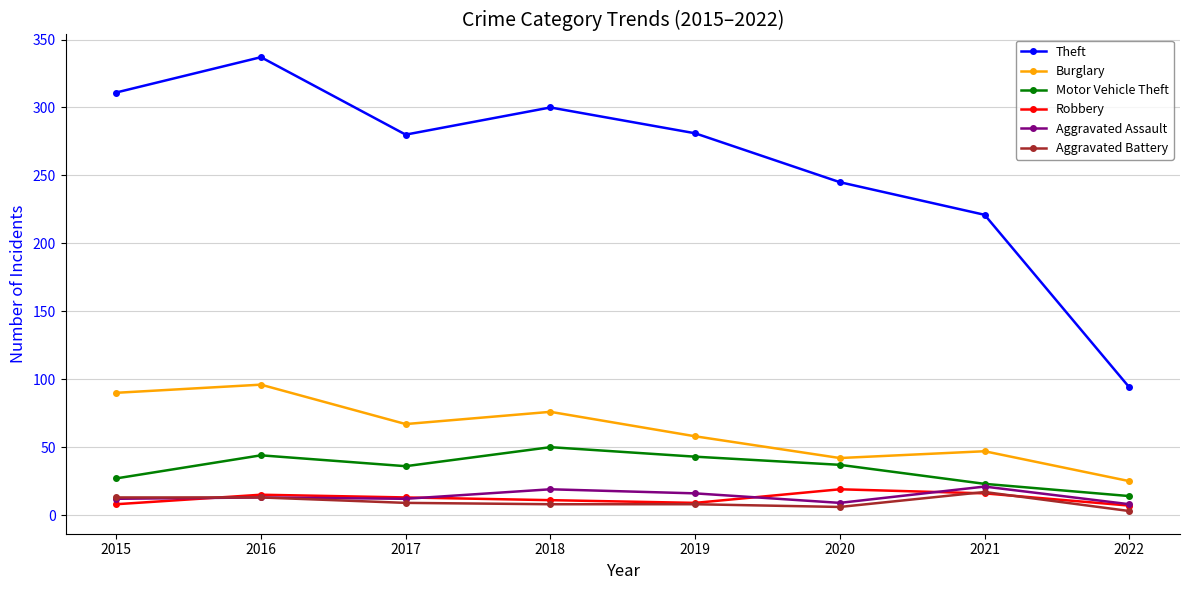

Which series has the largest range (max minus min)?

Theft